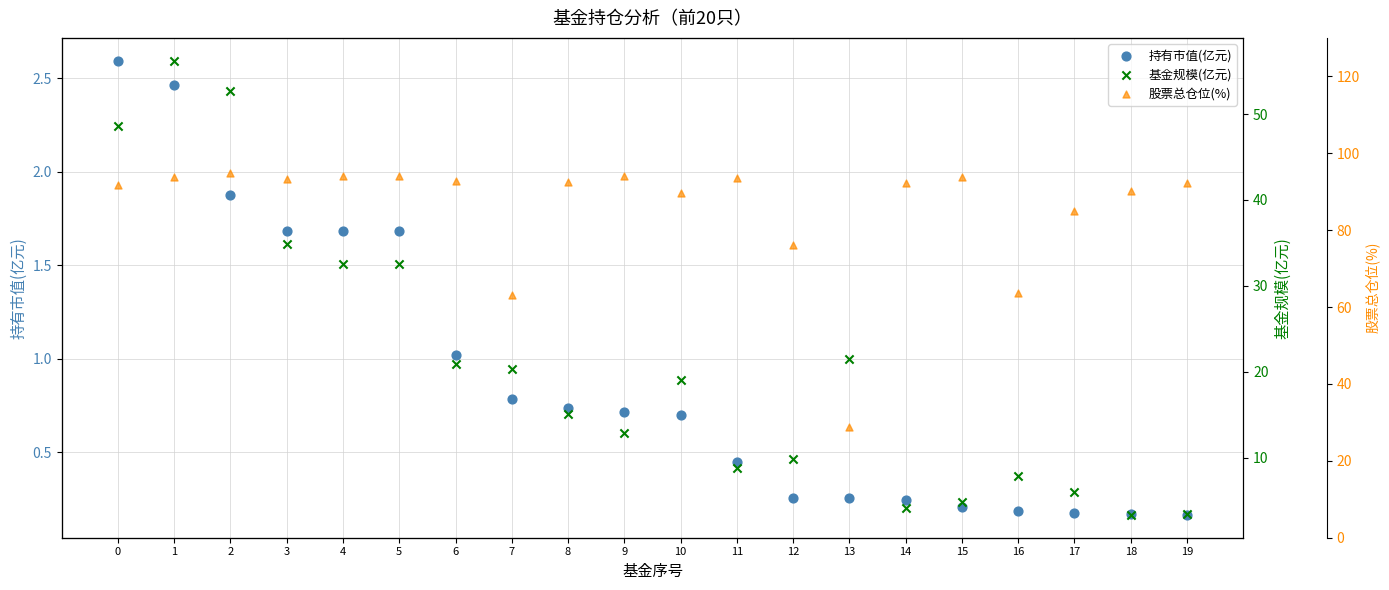

What is the total value across all series at 9?

107.6